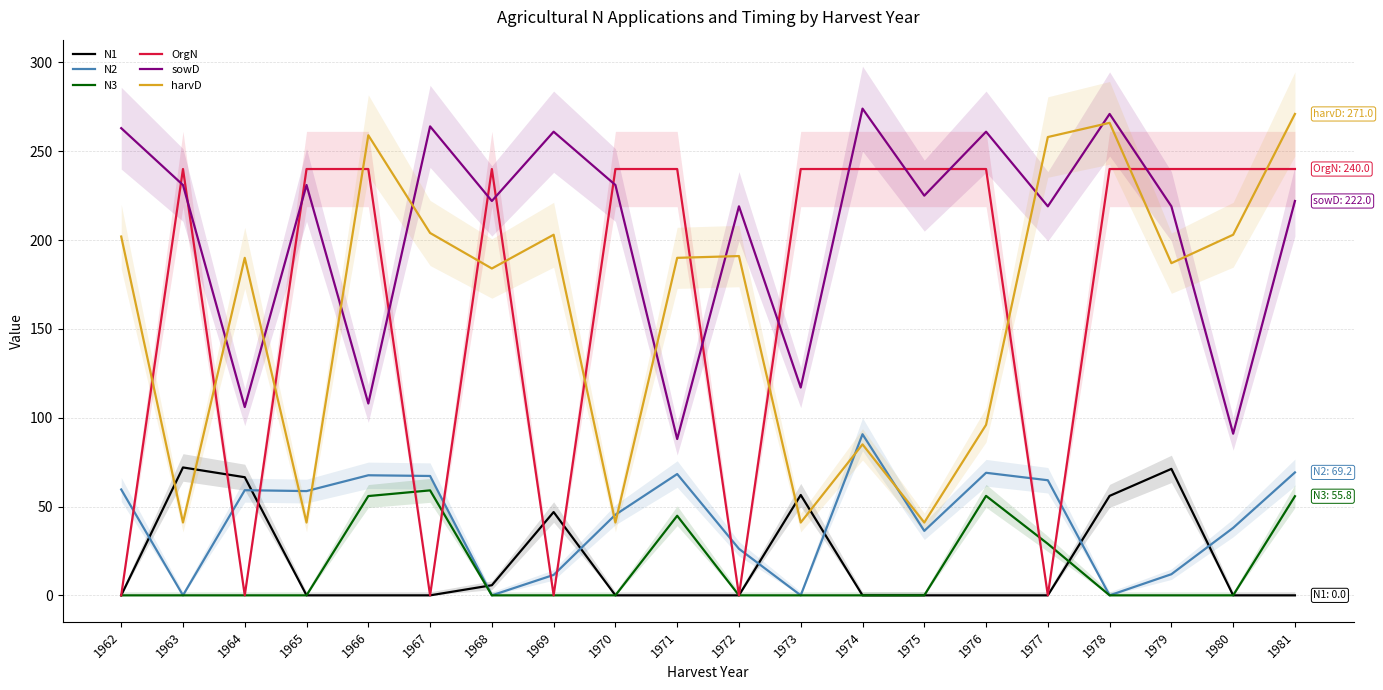

List the series in order of their peak value, highest first.

sowD, harvD, OrgN, N2, N1, N3